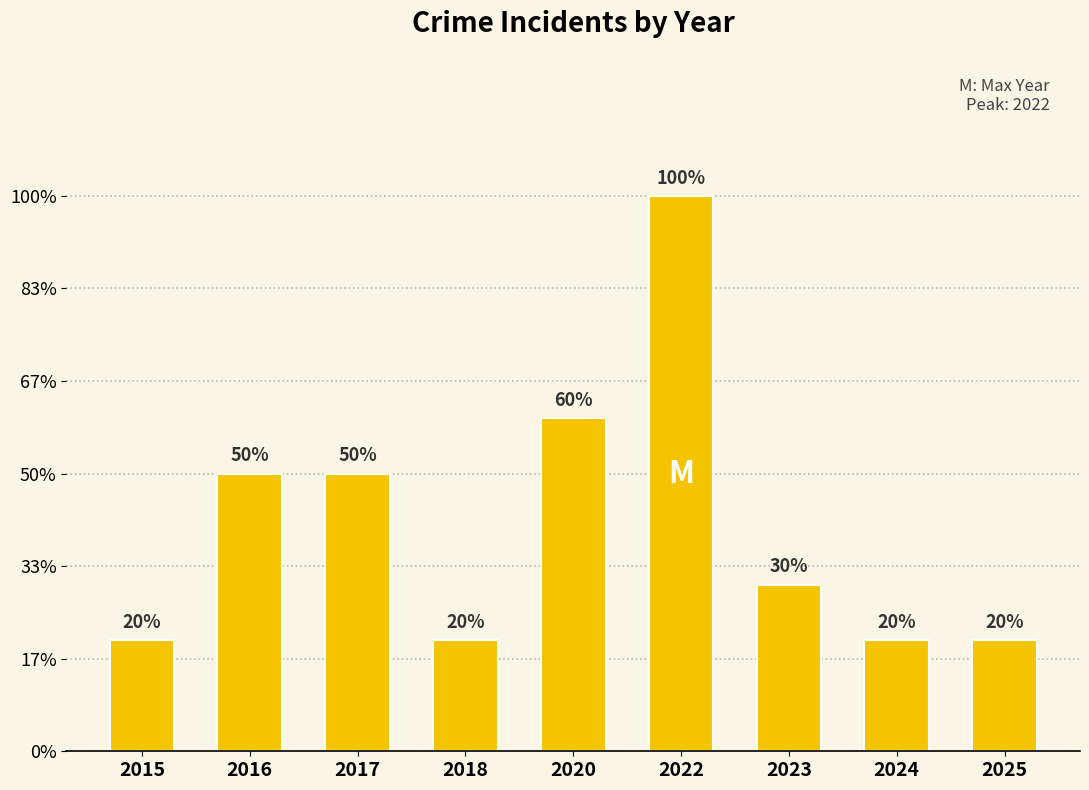

Rank the categories by value from lowest to highest.

2015, 2018, 2024, 2025, 2023, 2016, 2017, 2020, 2022